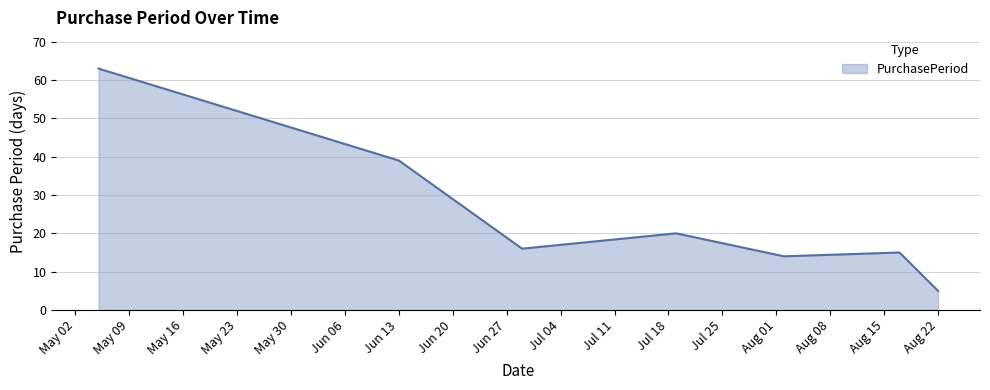

What is the smallest value displayed?

5